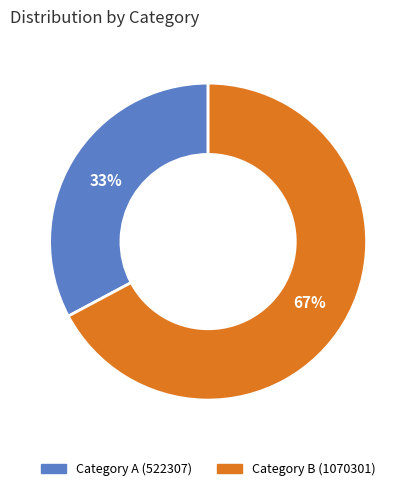

To the nearest percent, what is the difference between the largest and smallest slice percentages?

34%